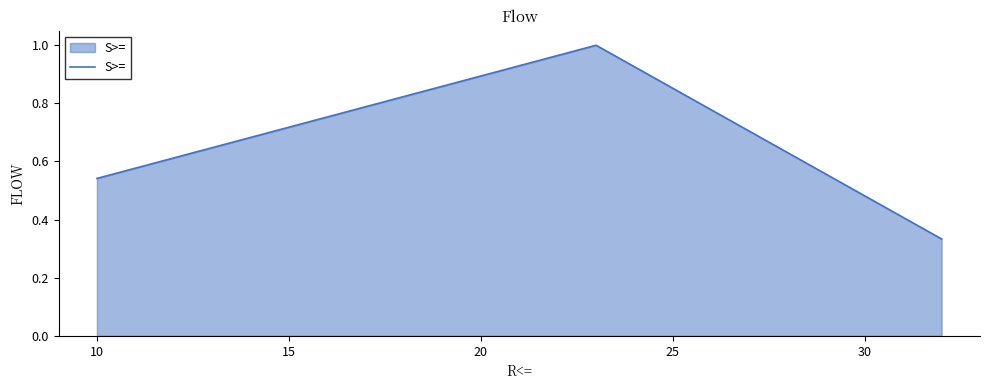

What is the greatest value displayed?

1.0